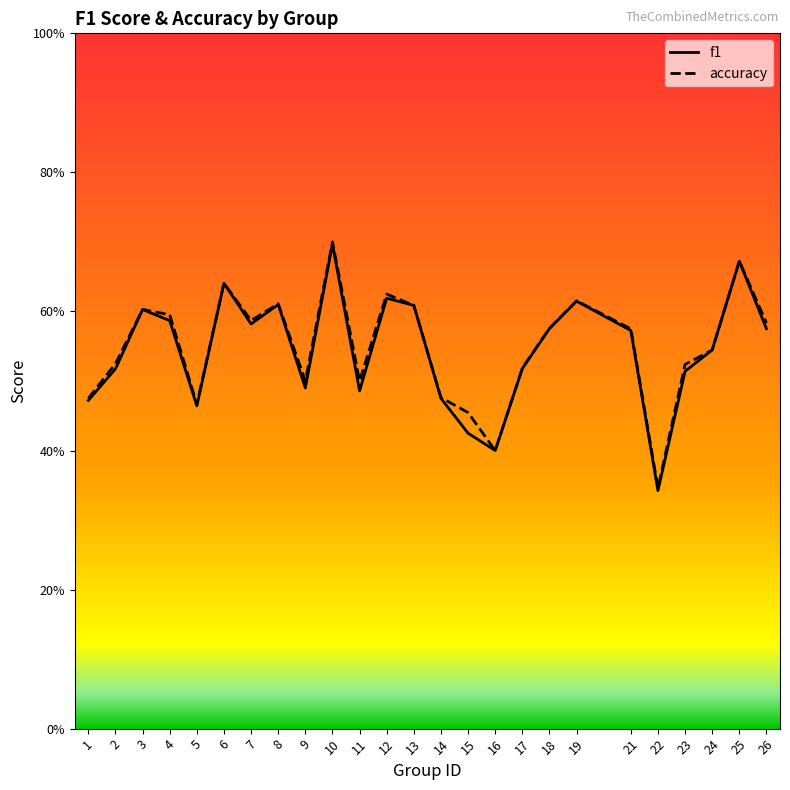

The value of f1 at 3 is 0.6. True or false?

True